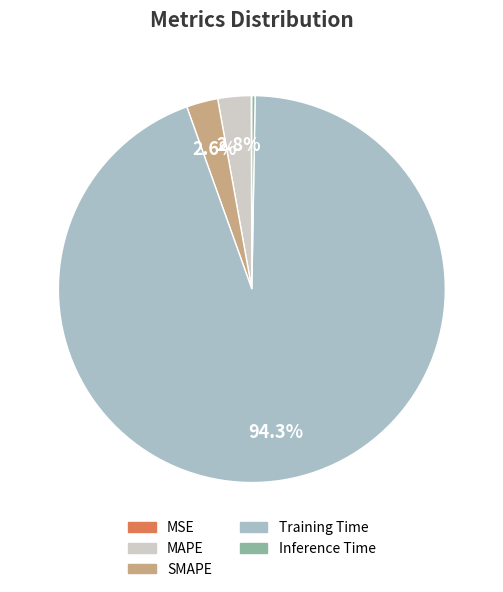

Which category accounts for the majority?

Training Time